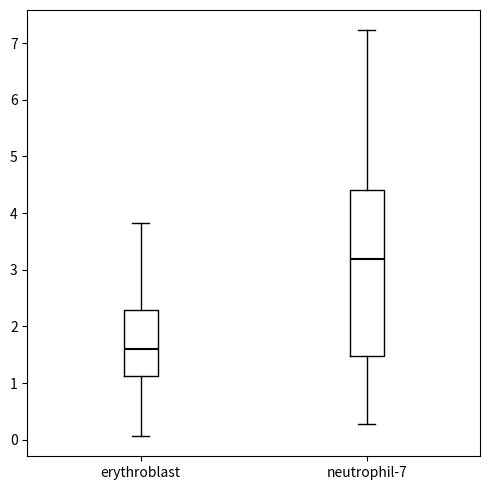

Where does the upper whisker of the box for erythroblast end on the y-axis? The values are not printed on the chart, so give them approximately, as read against the axis.

3.8